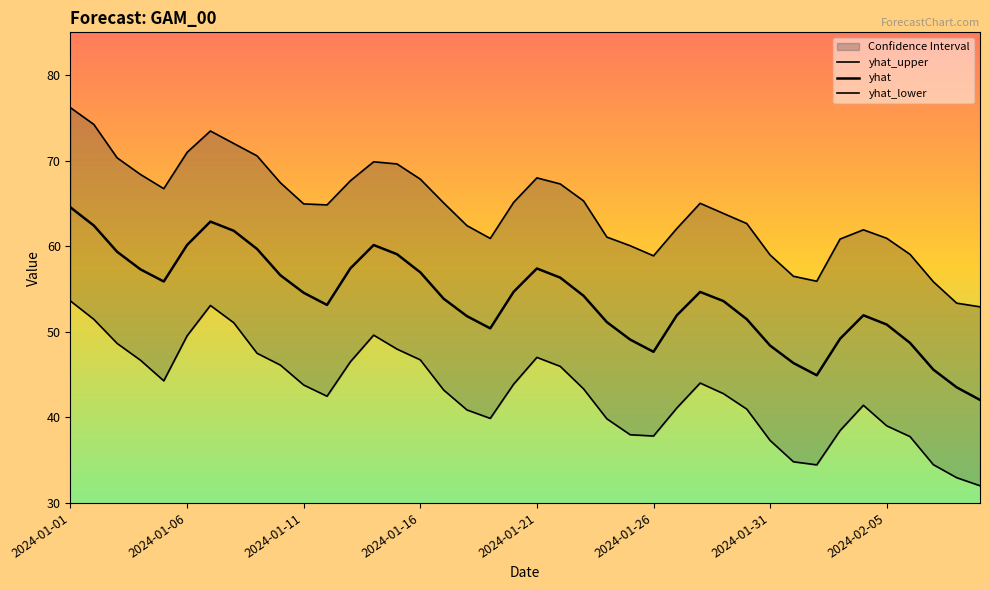

What is the approximate value of yhat_upper at 2024-01-20?

65.1